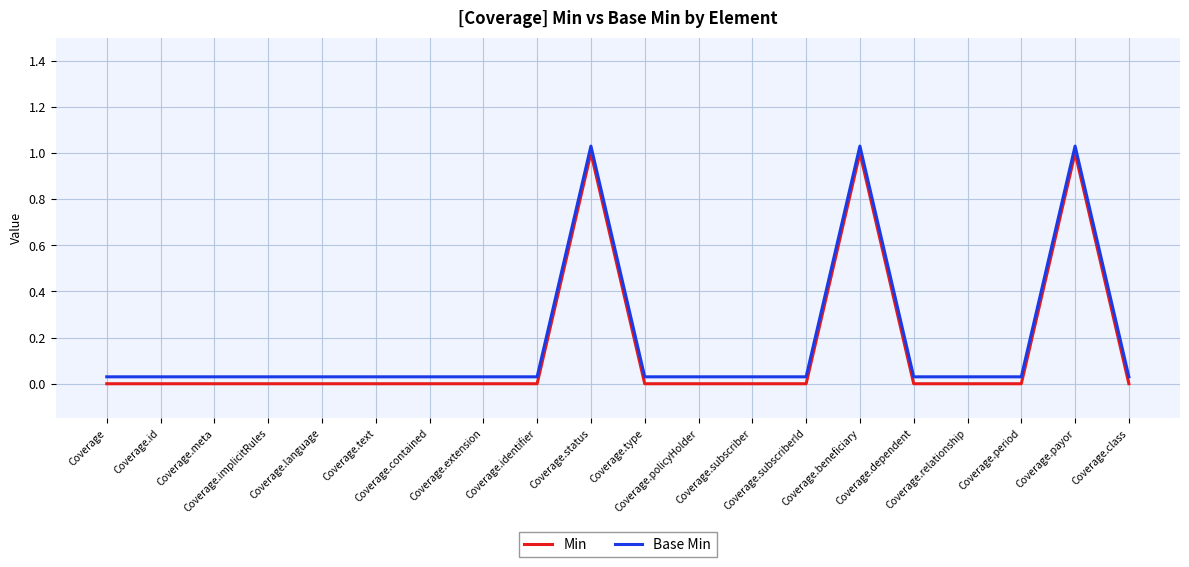

Which series has the largest total across all categories?

Base Min